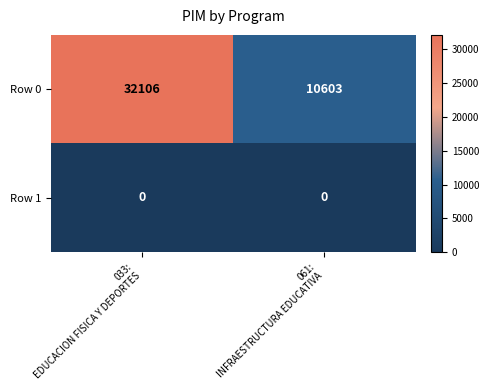

At how many categories does at least one series exceed 6717?

2